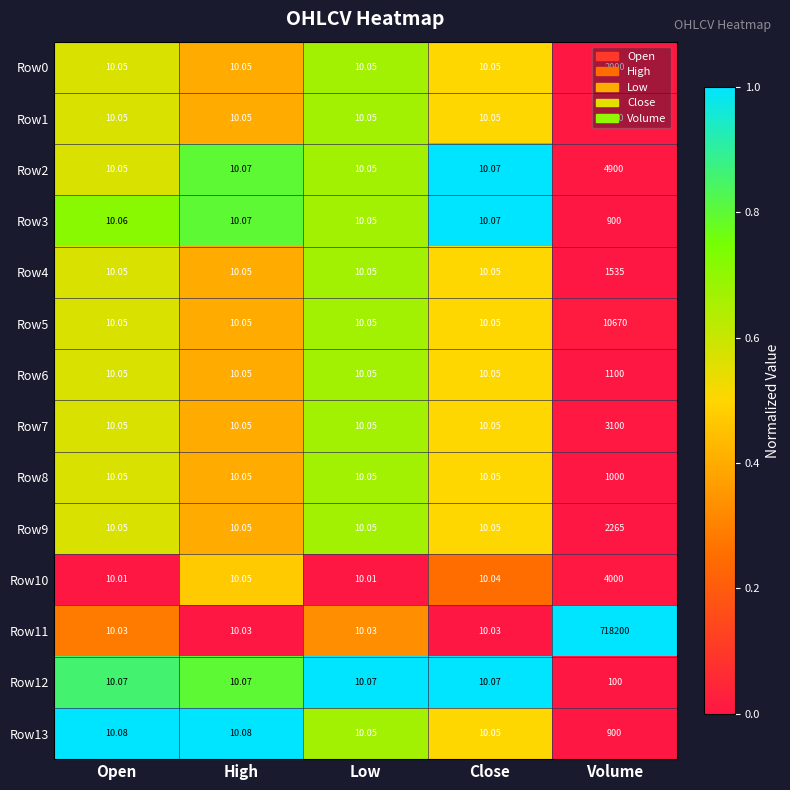

At which category does the chart reach its peak across all series?

Volume